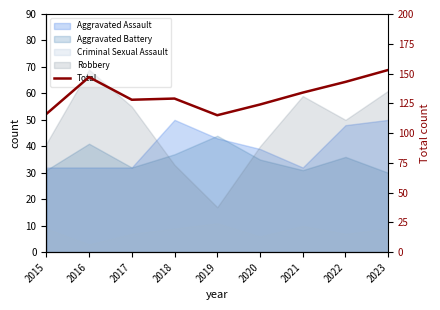

What is the sum of the values at 2022 and 2021?

277